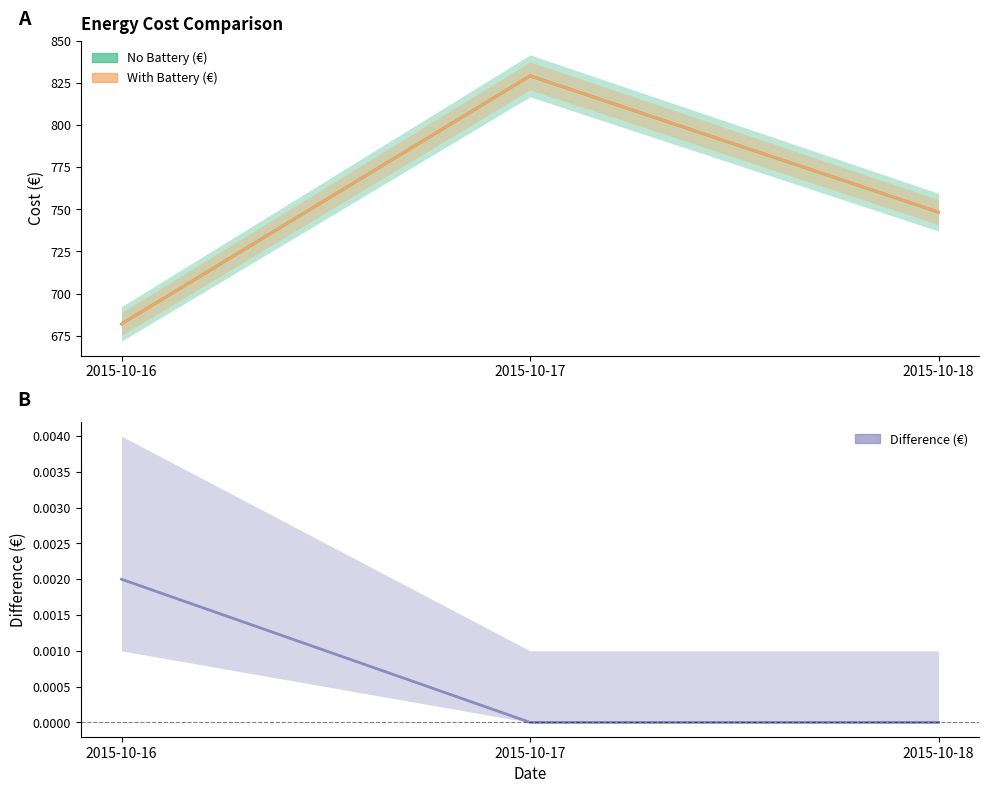

How many data points does each series have?

3